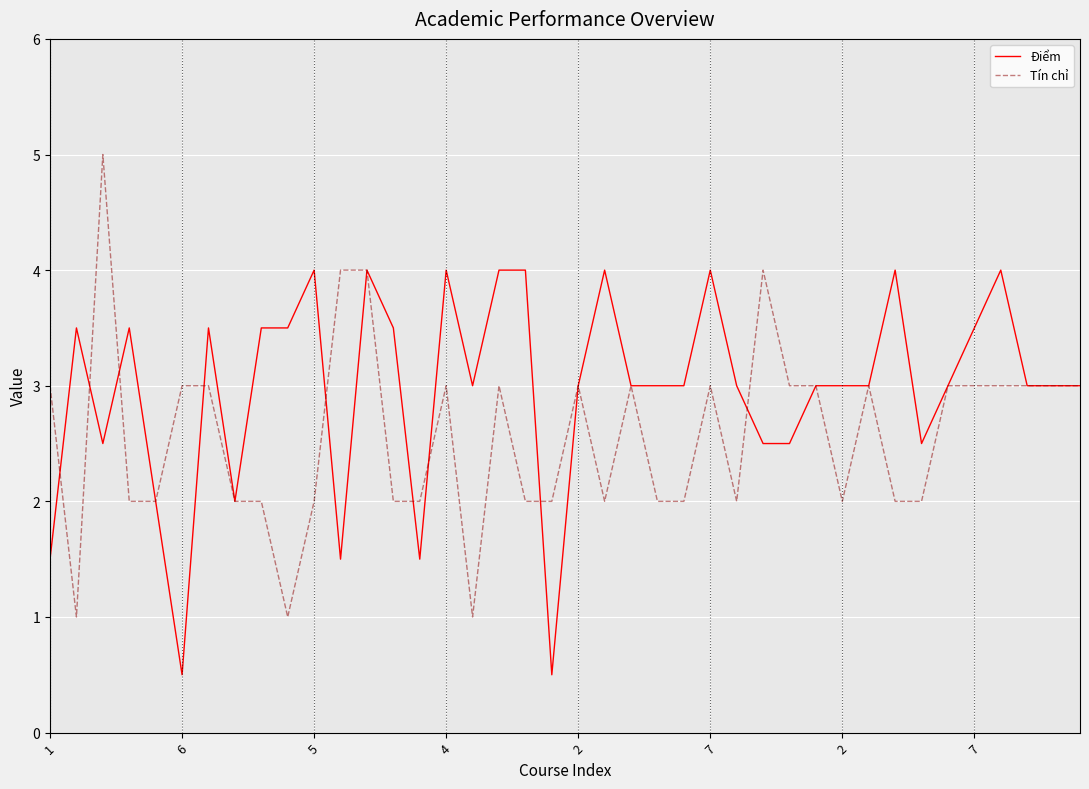

Which series has the largest total across all categories?

Điểm